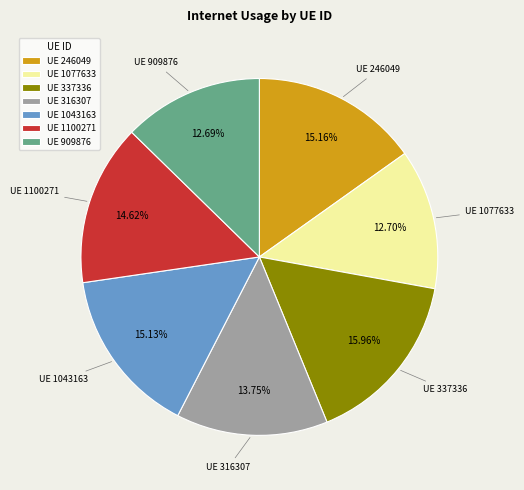

Combined, do UE 316307 and UE 337336 account for over 50%?

No